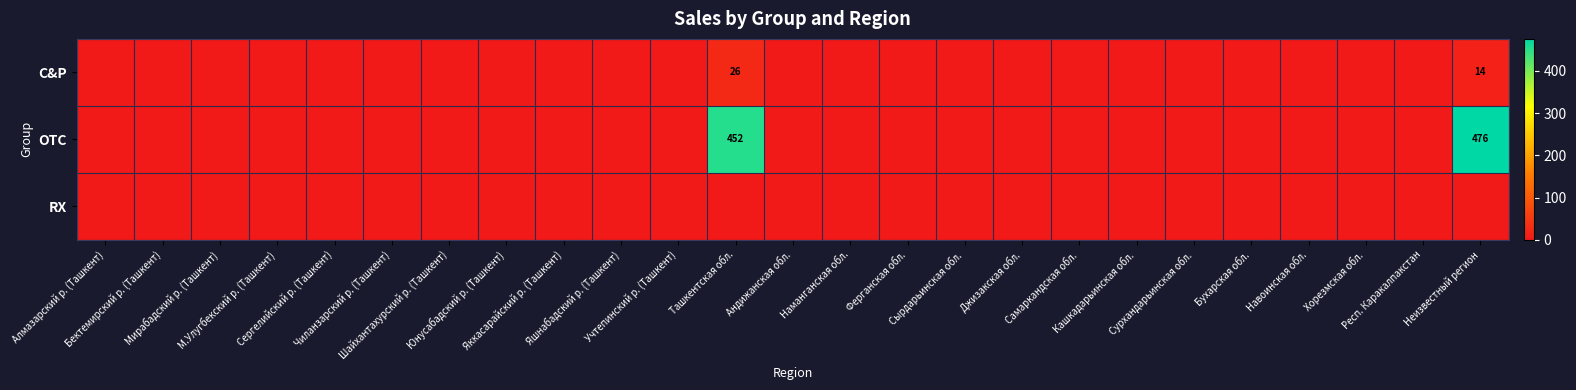

The value of OTC at Респ. Каракалпакстан is 0. True or false?

True